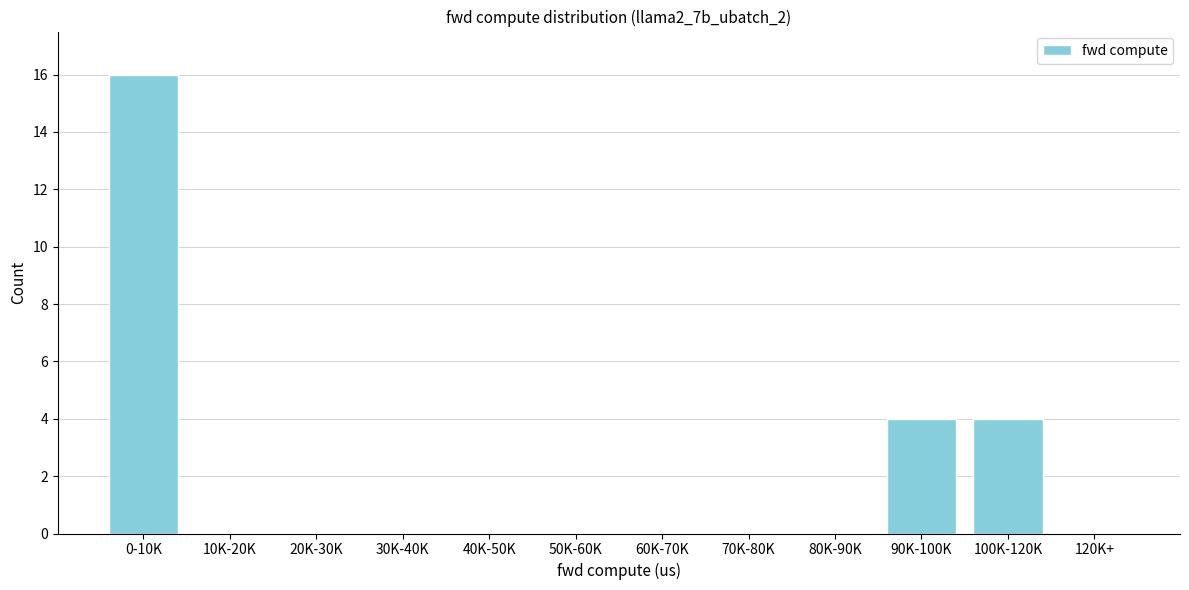

Reading left to right, extract all data points from this chart.

0-10K=16	10K-20K=0	20K-30K=0	30K-40K=0	40K-50K=0	50K-60K=0	60K-70K=0	70K-80K=0	80K-90K=0	90K-100K=4	100K-120K=4	120K+=0